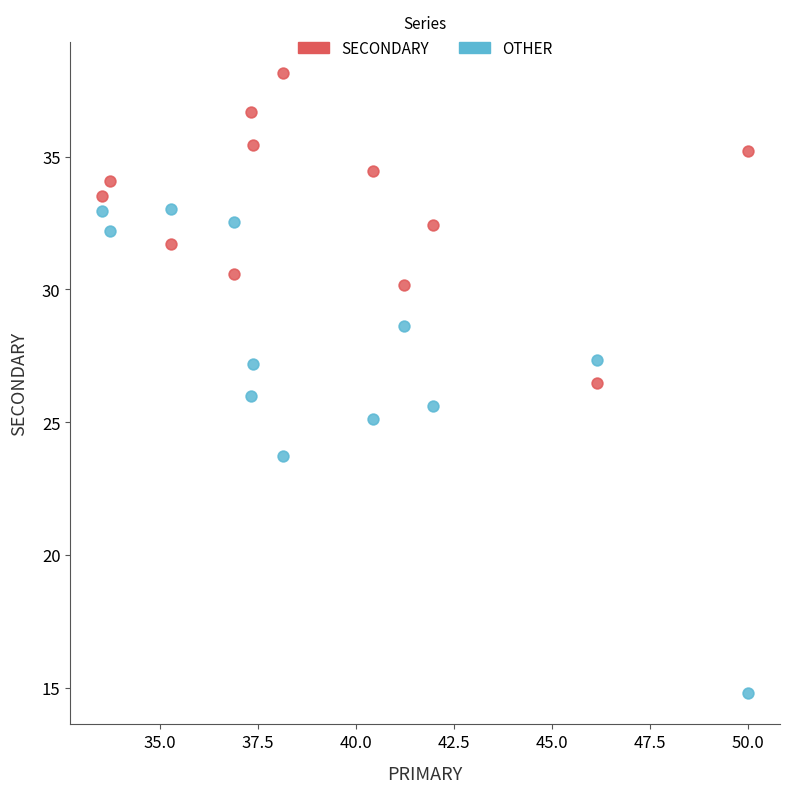

In the OTHER series, what Y value is closest to 23?

23.7